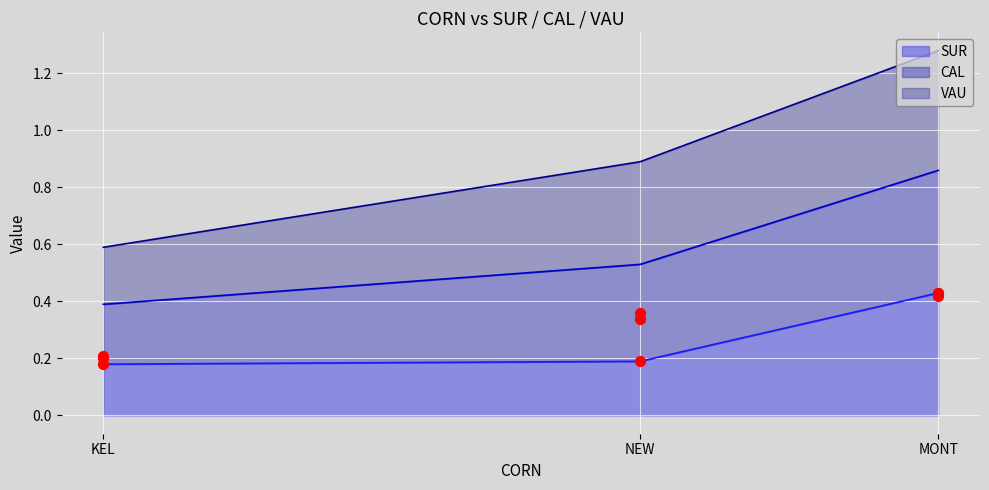

Which series reaches the maximum Y coordinate?

CAL